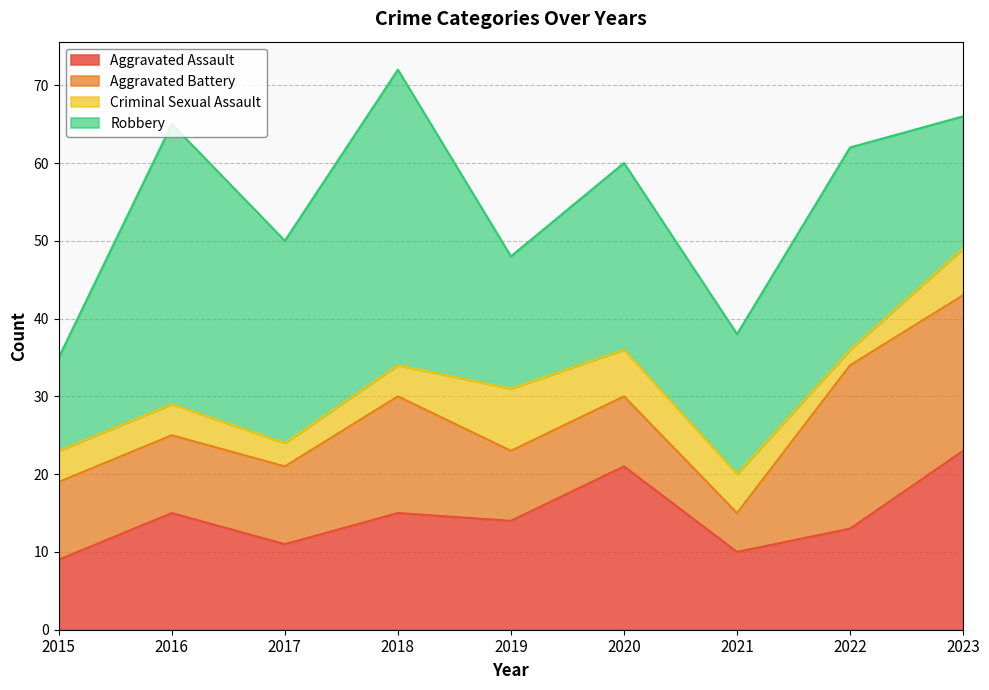

Reading right to left, what are all the values shown in this chart?

Aggravated Assault: 2023=23	2022=13	2021=10	2020=21	2019=14	2018=15	2017=11	2016=15	2015=9
Aggravated Battery: 2023=20	2022=21	2021=5	2020=9	2019=9	2018=15	2017=10	2016=10	2015=10
Criminal Sexual Assault: 2023=6	2022=2	2021=5	2020=6	2019=8	2018=4	2017=3	2016=4	2015=4
Robbery: 2023=17	2022=26	2021=18	2020=24	2019=17	2018=38	2017=26	2016=36	2015=12